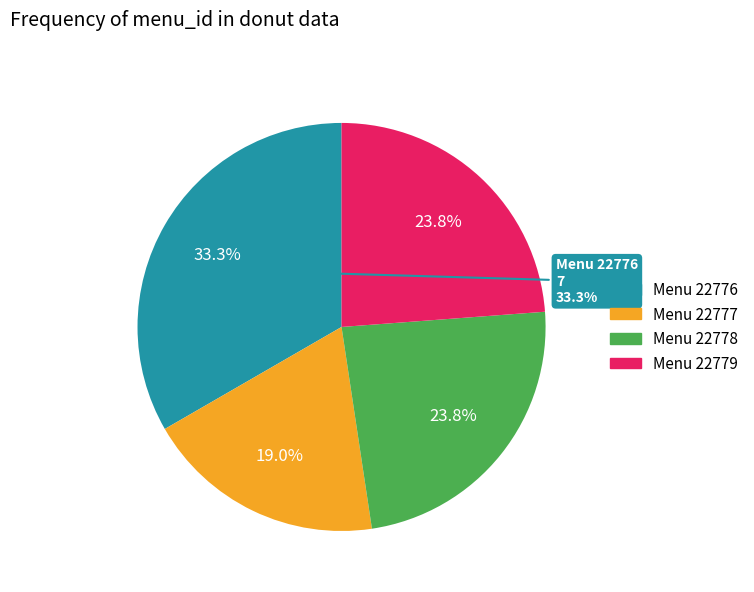

Rank the categories by value from lowest to highest.

22777, 22778, 22779, 22776